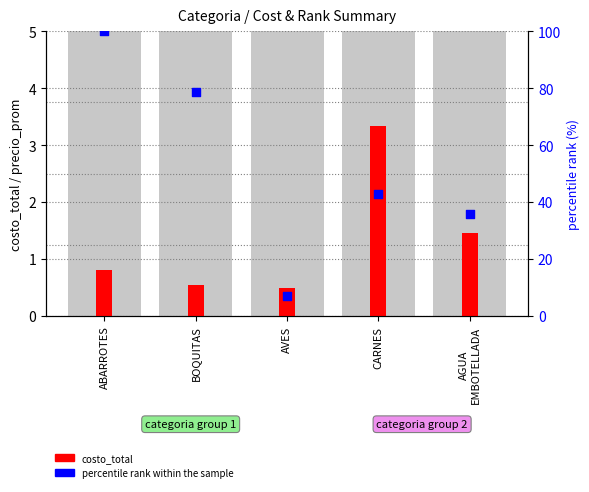

At which category is the sum across all series the highest?

ABARROTES